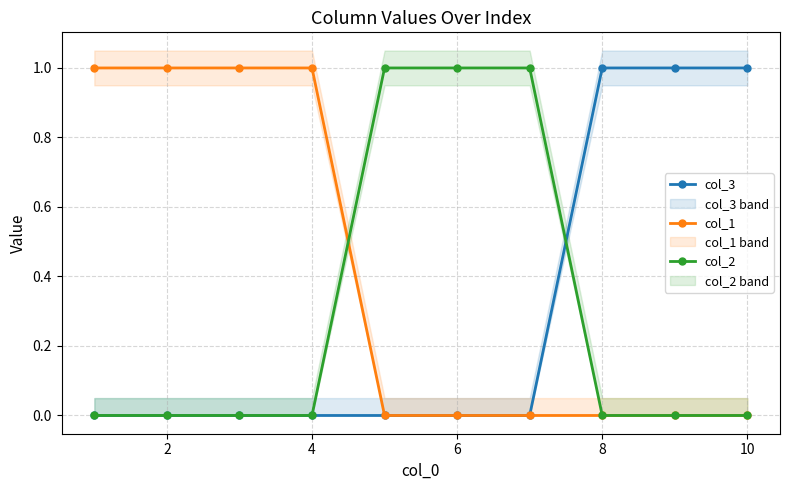

Reading right to left, list all the values displayed in this chart.

col_3: 1	1	1	0	0	0	0	0	0	0
col_1: 0	0	0	0	0	0	1	1	1	1
col_2: 0	0	0	1	1	1	0	0	0	0